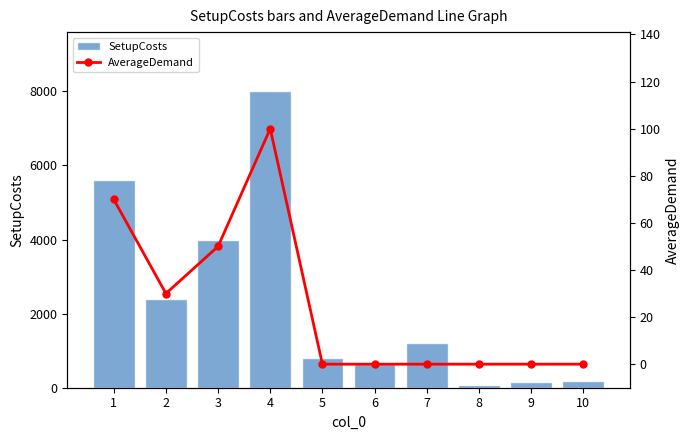

The SetupCosts series shows 144 at 9. True or false?

True